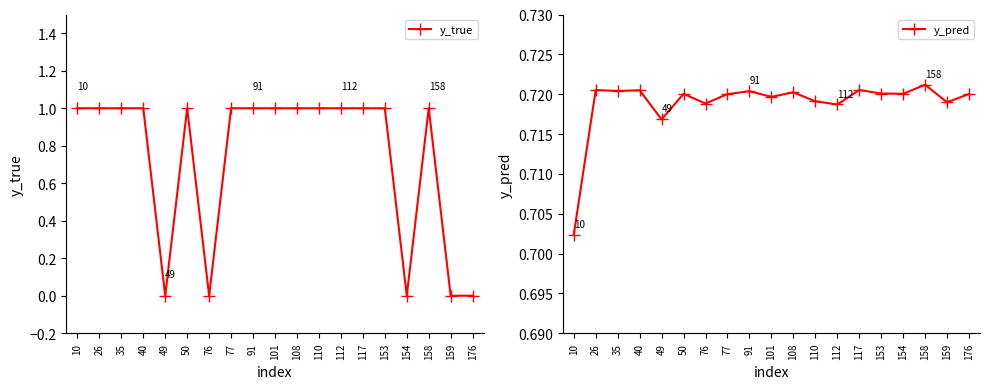

How many series are shown in this chart?

2